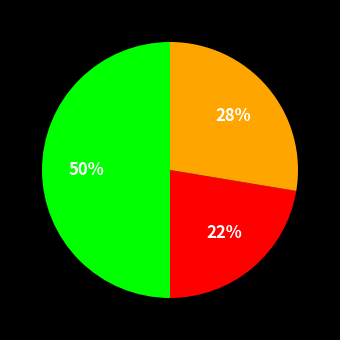

To the nearest percent, what is the difference between the largest and smallest slice percentages?

28%